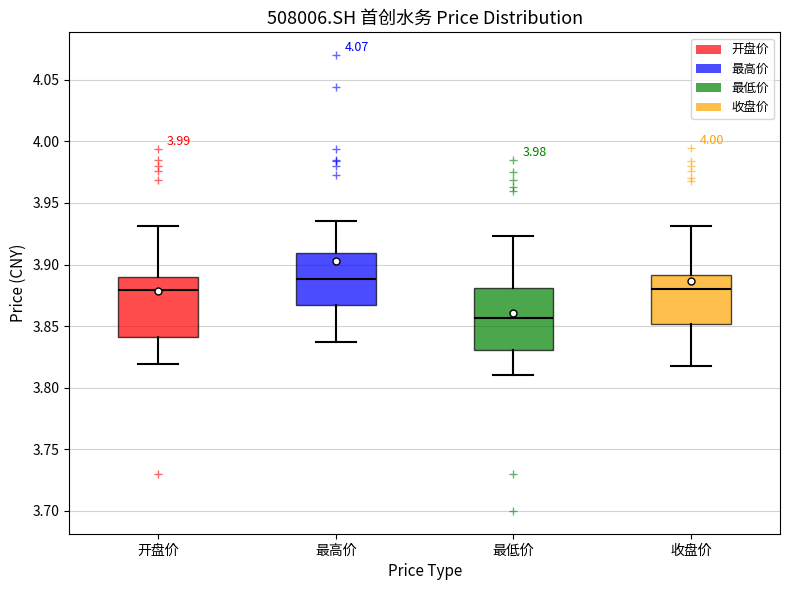

Where is the lower edge of the box for 开盘价 on the y-axis? The values are not printed on the chart, so give them approximately, as read against the axis.

3.840